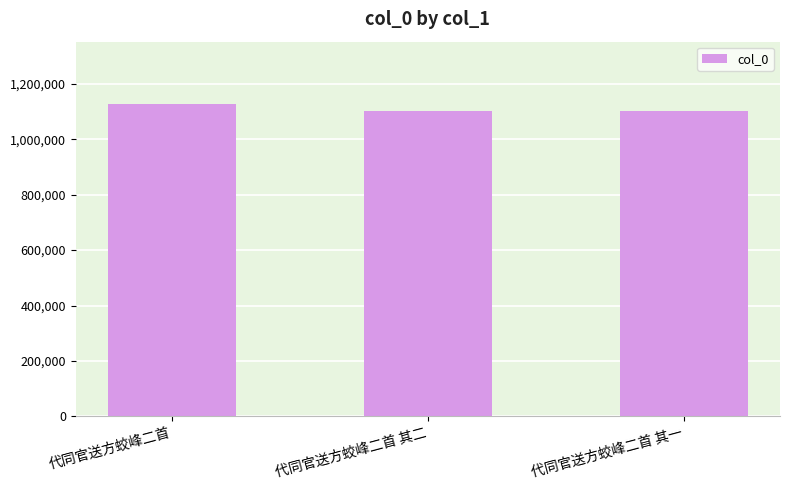

Is it true that the value at 代同官送方蛟峰二首 其一 is 1656954?

False